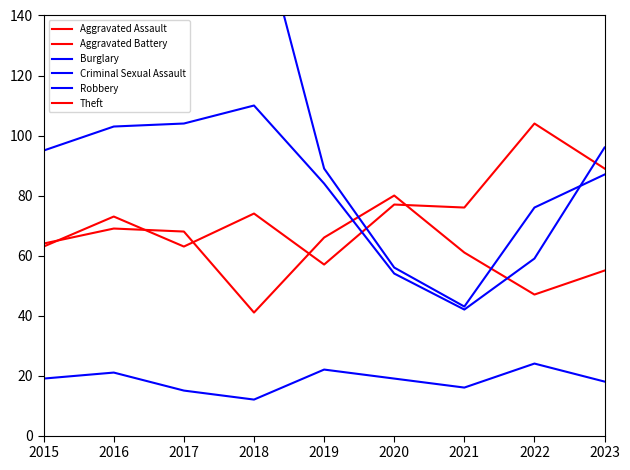

At which label is Aggravated Assault closest to 80?

2020